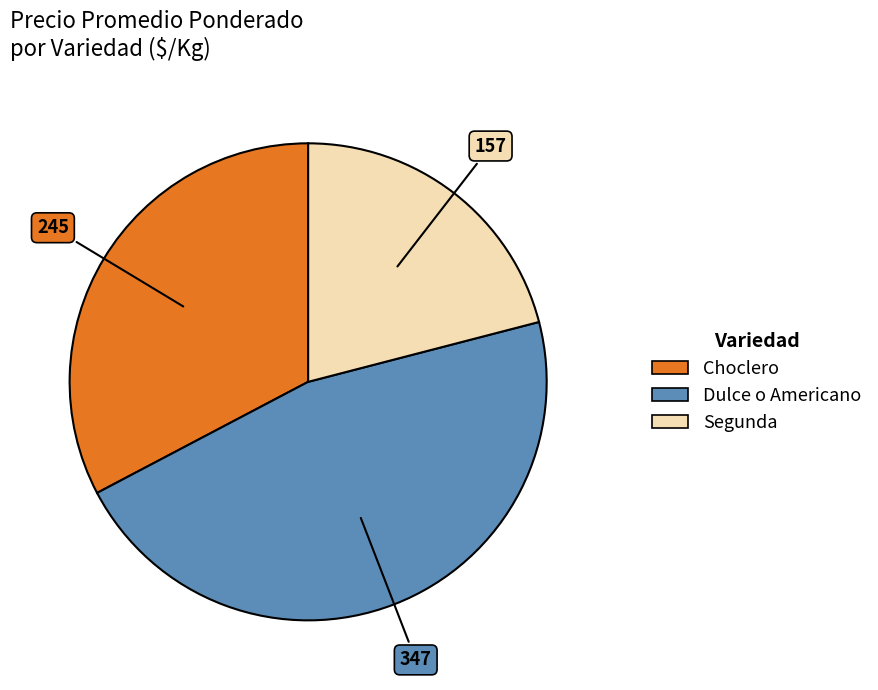

How many slices are in this pie chart?

3